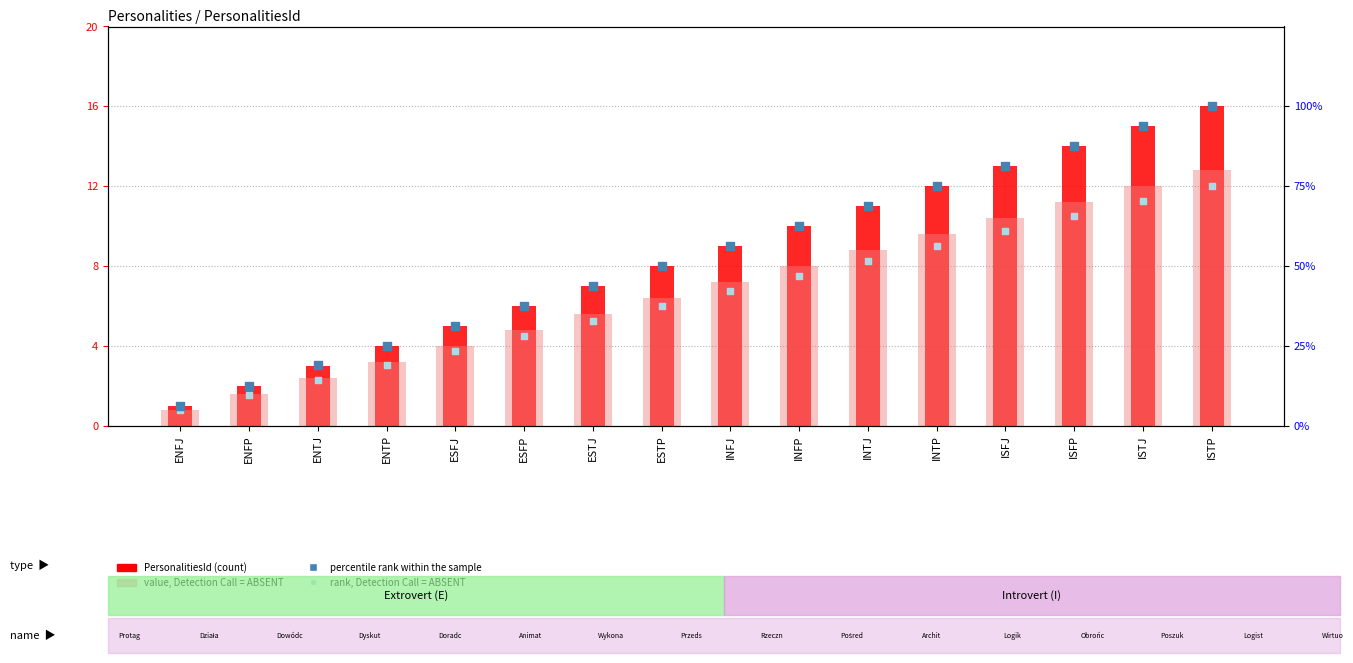

Is the value of rank, Detection Call = ABSENT at ISTJ greater than the value of PersonalitiesId (count) at INFP?

Yes